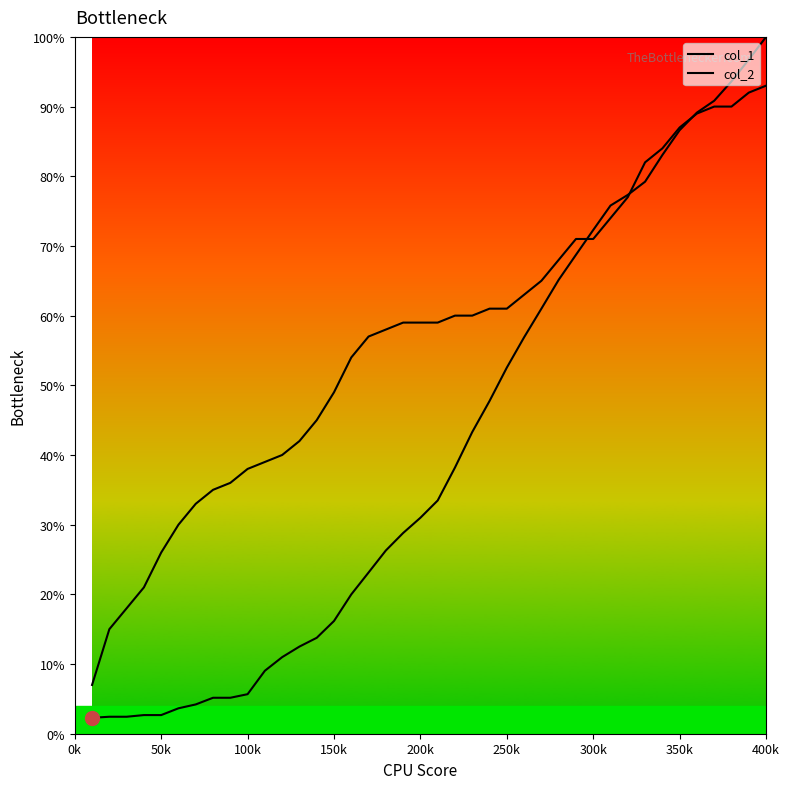

Reading left to right, transcribe all the data shown in this chart.

col_1: 2.3	2.4	2.4	2.7	2.7	3.6	4.2	5.2	5.2	5.7	9.0	11.0	12.5	13.8	16.2	20.0	23.1	26.3	28.8	31.0	33.5	38.2	43.3	47.8	52.5	56.9	61.0	65.1	68.7	72.3	75.8	77.3	79.2	83.0	86.6	89.1	90.8	93.6	96.7	100.0
col_2: 7.0	15.0	18.0	21.0	26.0	30.0	33.0	35.0	36.0	38.0	39.0	40.0	42.0	45.0	49.0	54.0	57.0	58.0	59.0	59.0	59.0	60.0	60.0	61.0	61.0	63.0	65.0	68.0	71.0	71.0	74.0	77.0	82.0	84.0	87.0	89.0	90.0	90.0	92.0	93.0